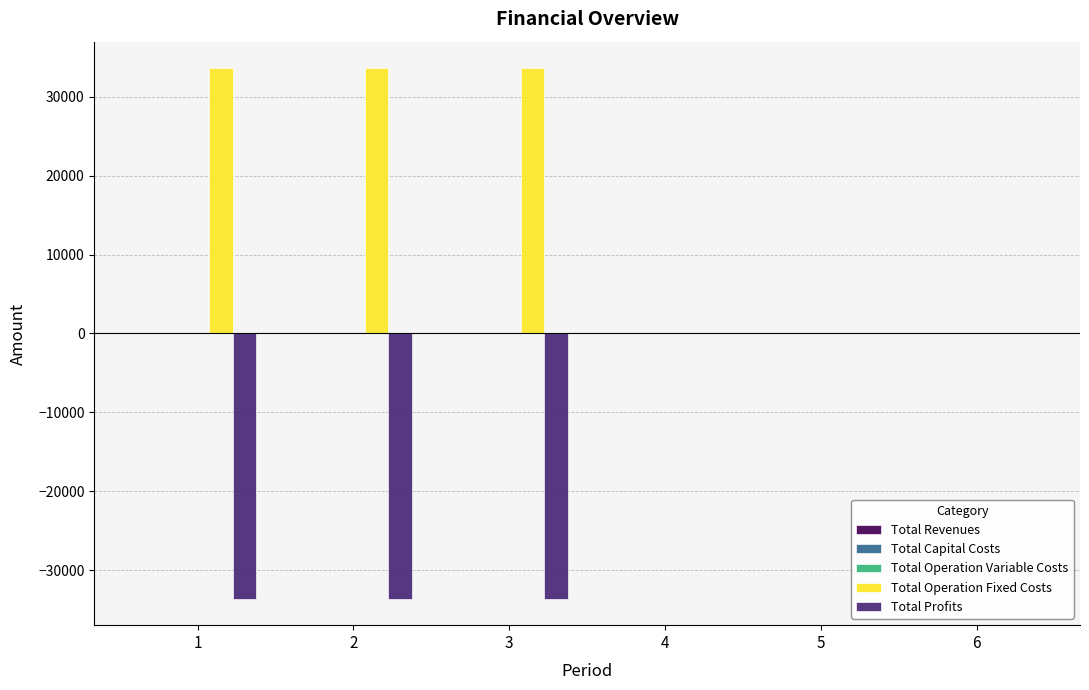

Is the value of Total Operation Fixed Costs at 4 greater than the value of Total Profits at 3?

Yes